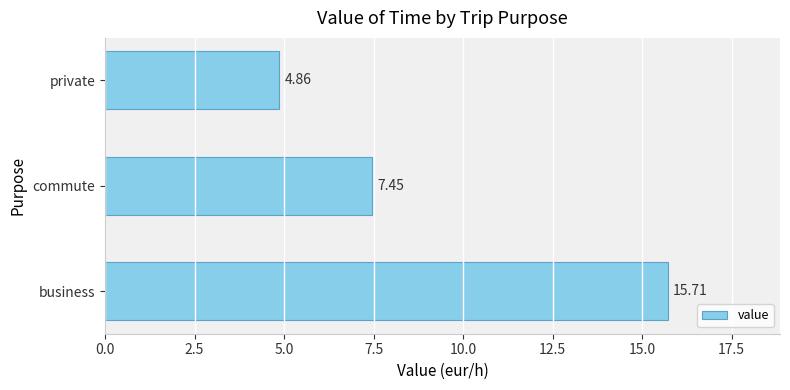

What is the sum of all values?

28.0